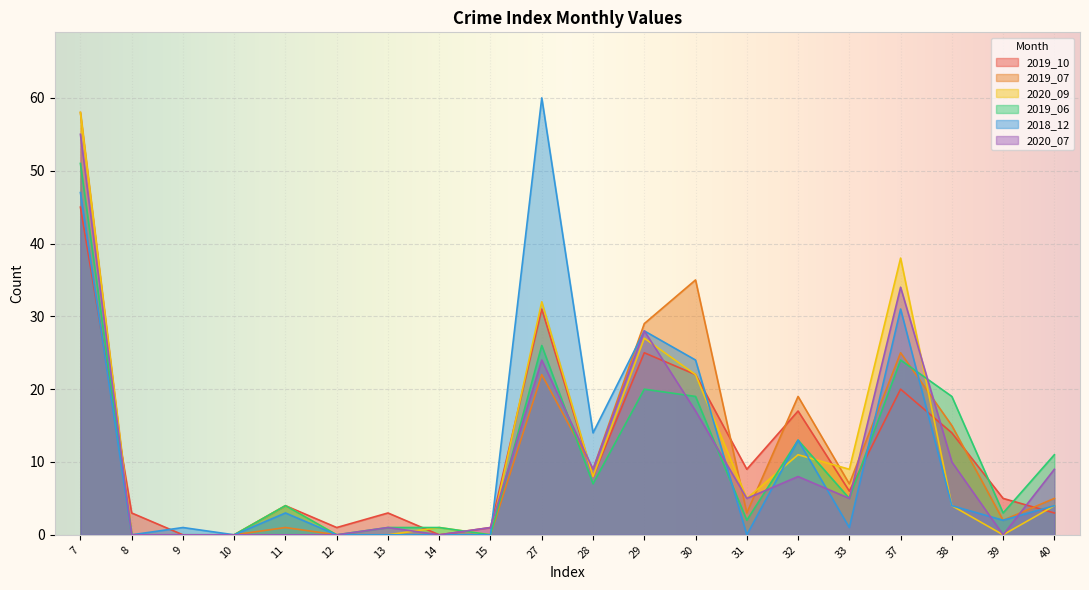

At which label does 2019_07 first exceed 5?

7